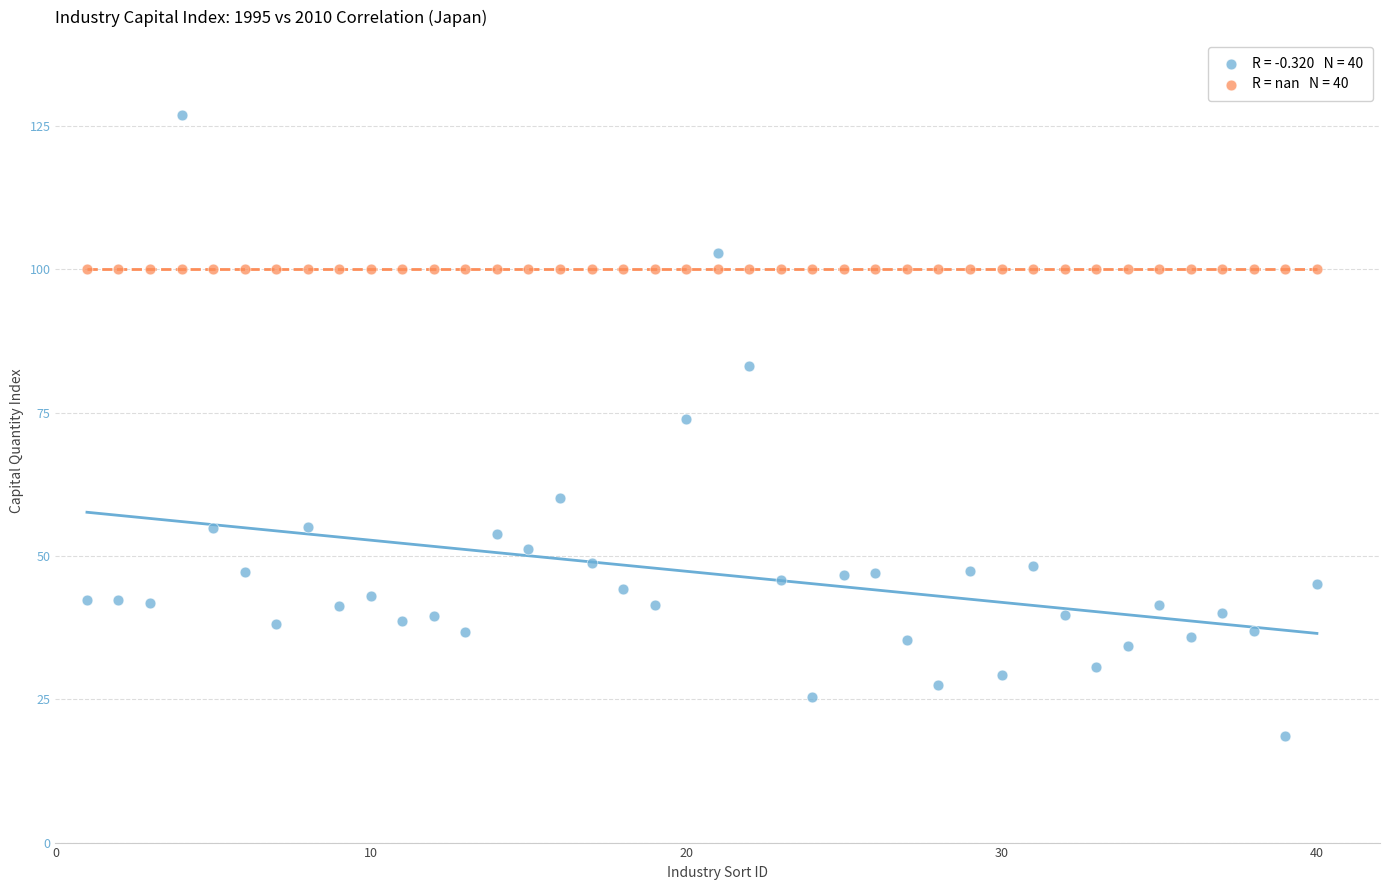

Across all series, what Y value is closest to 72?

73.9